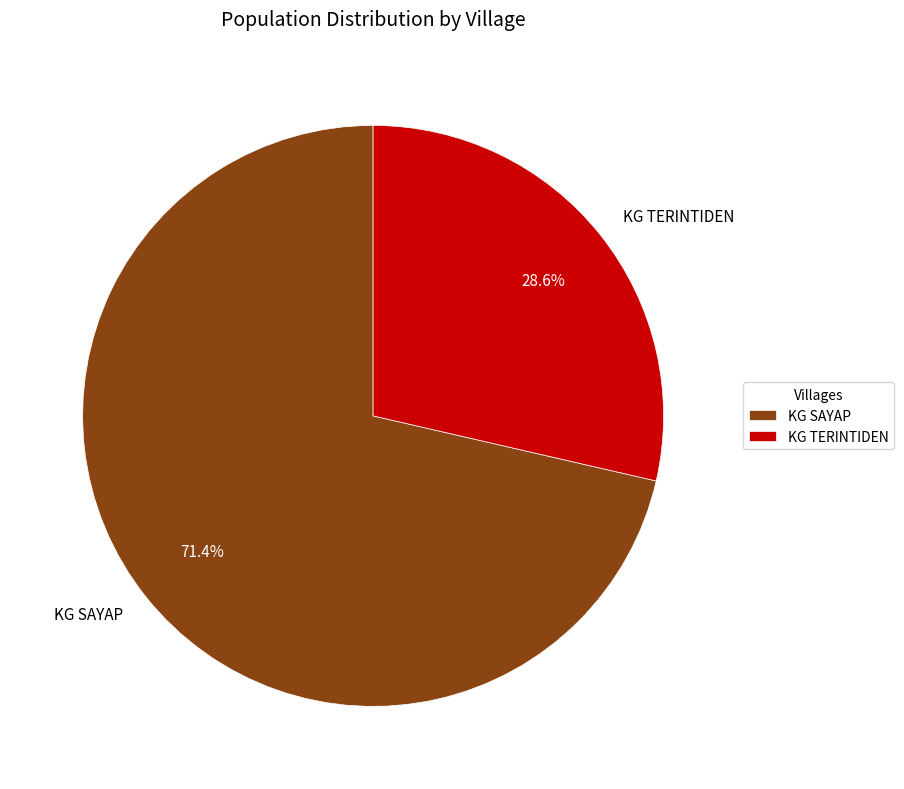

What is the smallest slice in the pie chart?

KG TERINTIDEN